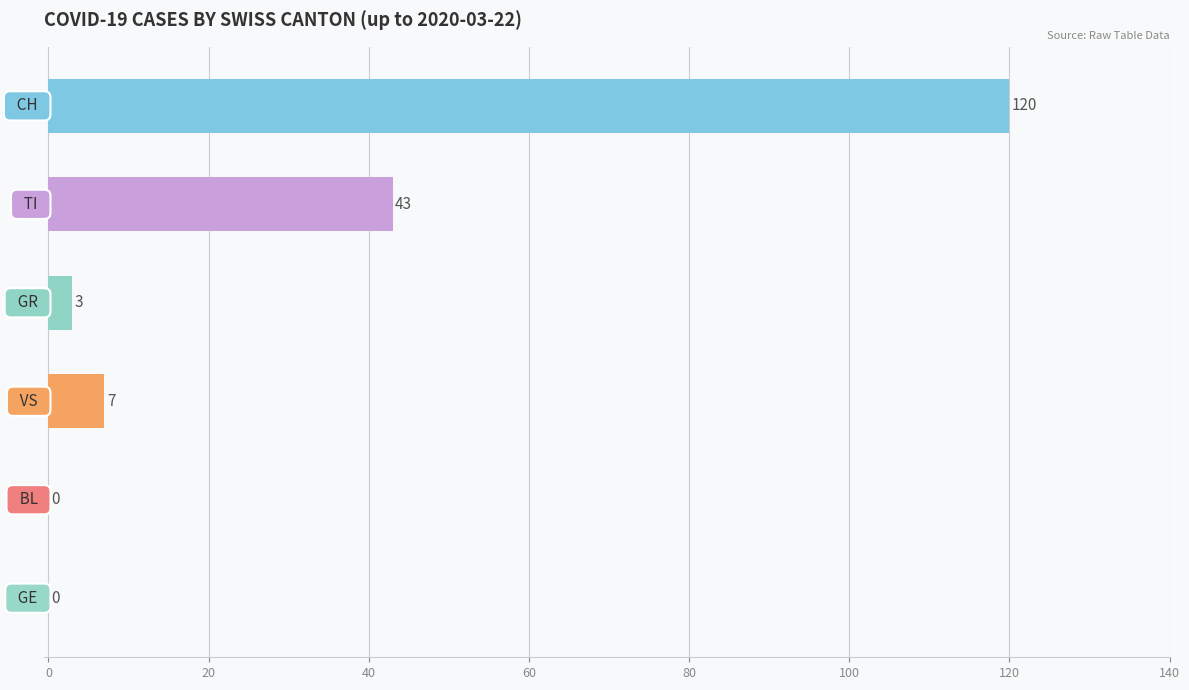

What is the sum of all values?

173